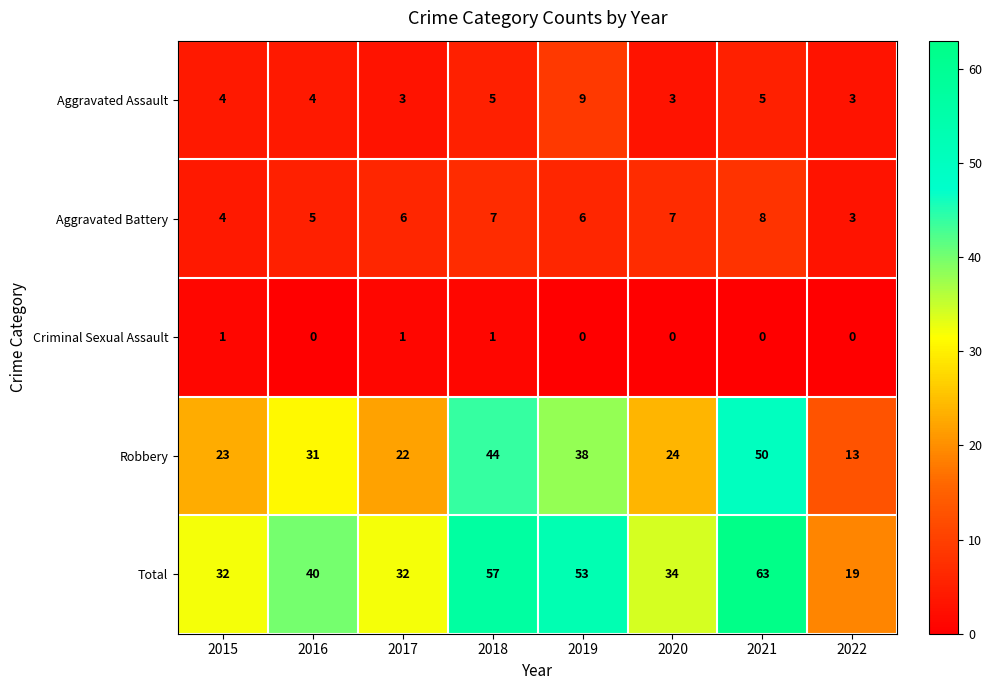

Which series has the largest total across all categories?

Total